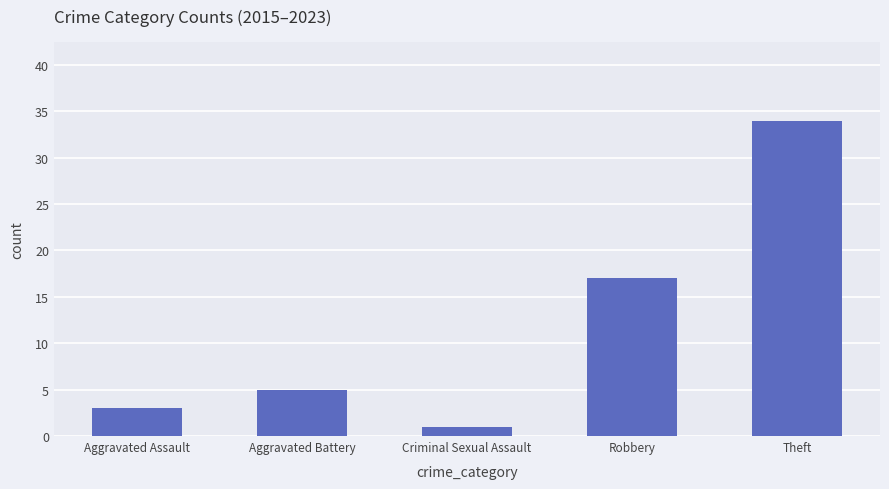

How many series are shown in this chart?

1